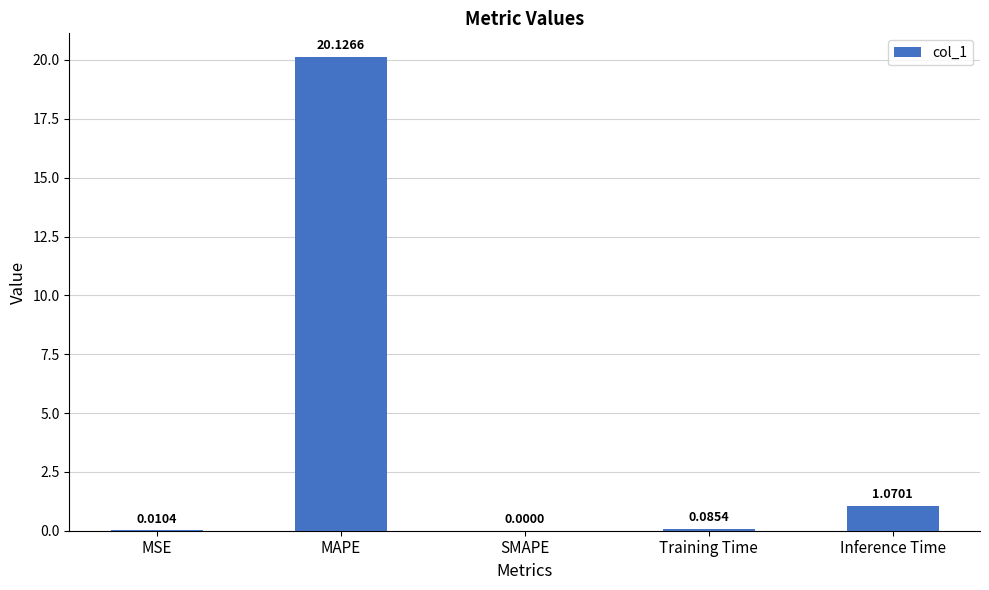

At which category does the chart reach its peak across all series?

MAPE